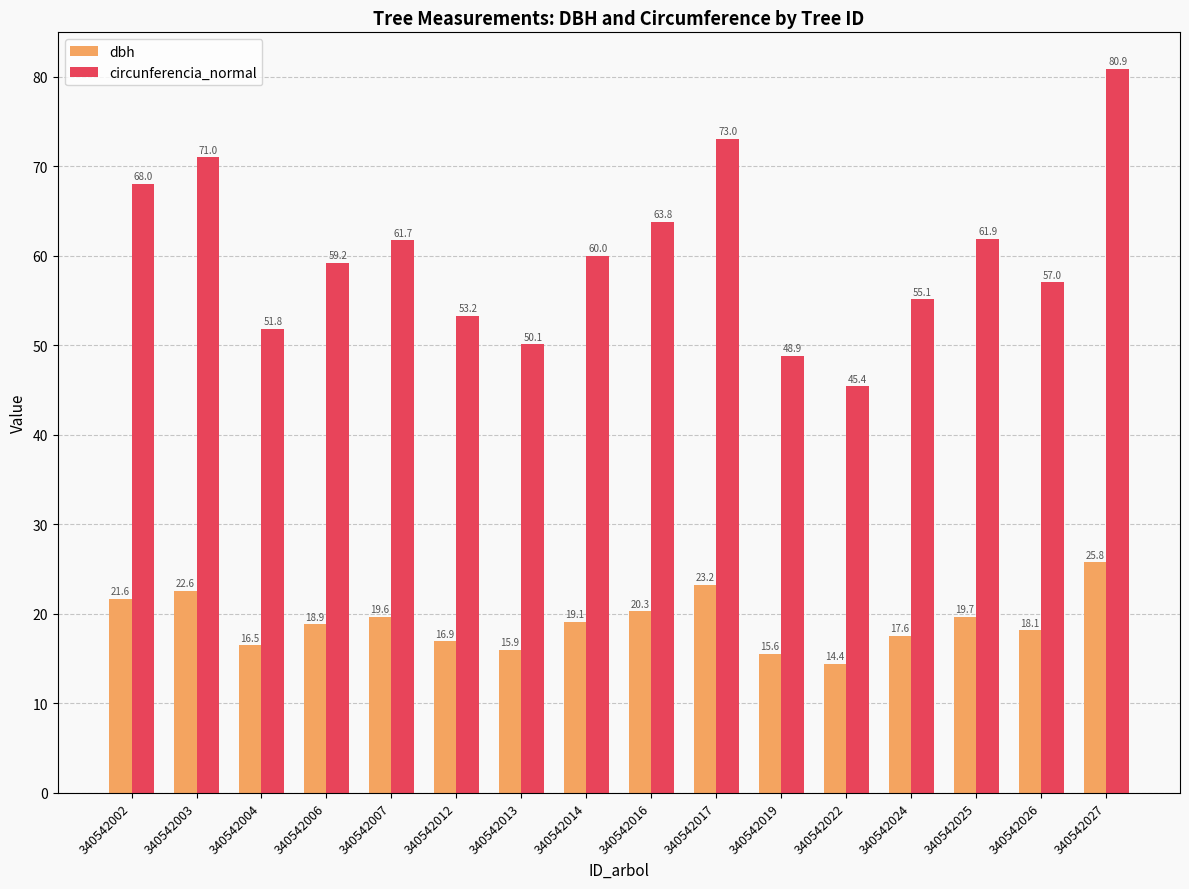

At which label is circunferencia_normal closest to 63?

340542016